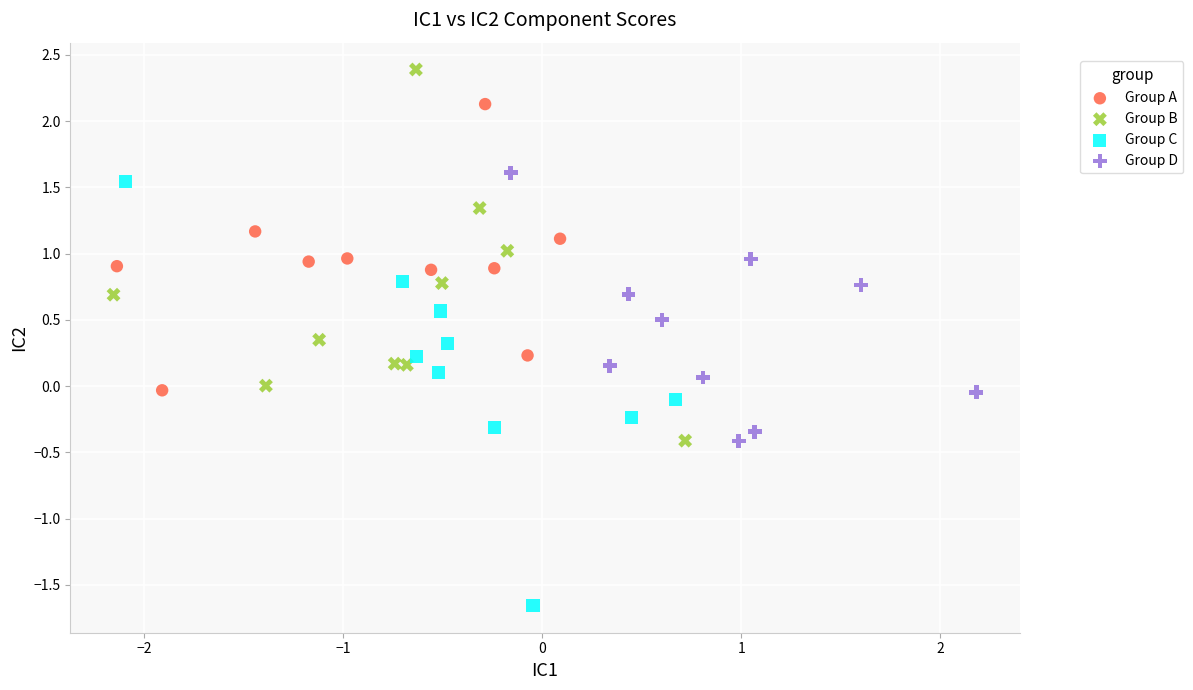

Which series contains the highest Y value?

Group B